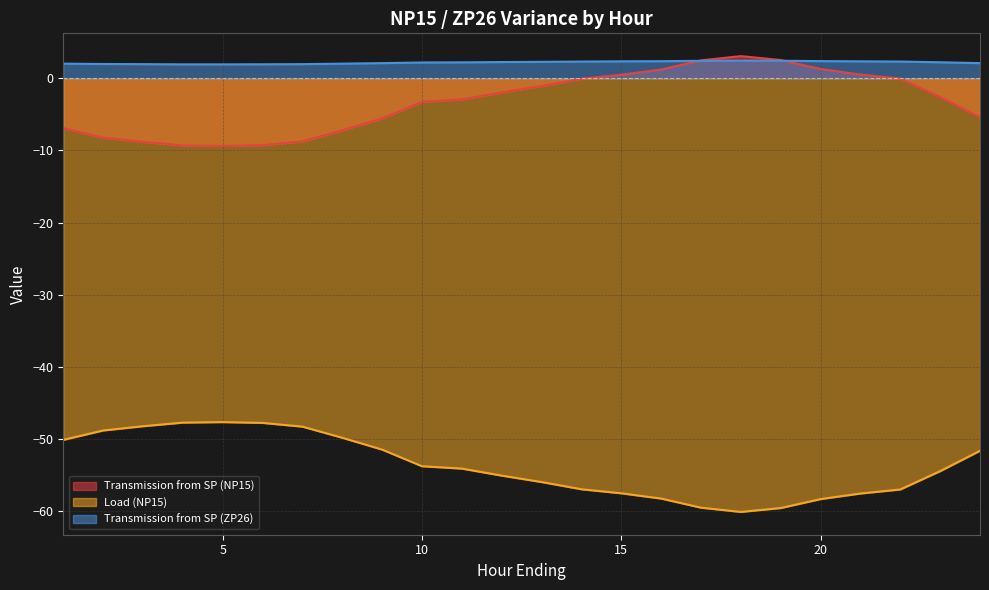

How many values in the Transmission from SP (NP15) series are below -2?

13